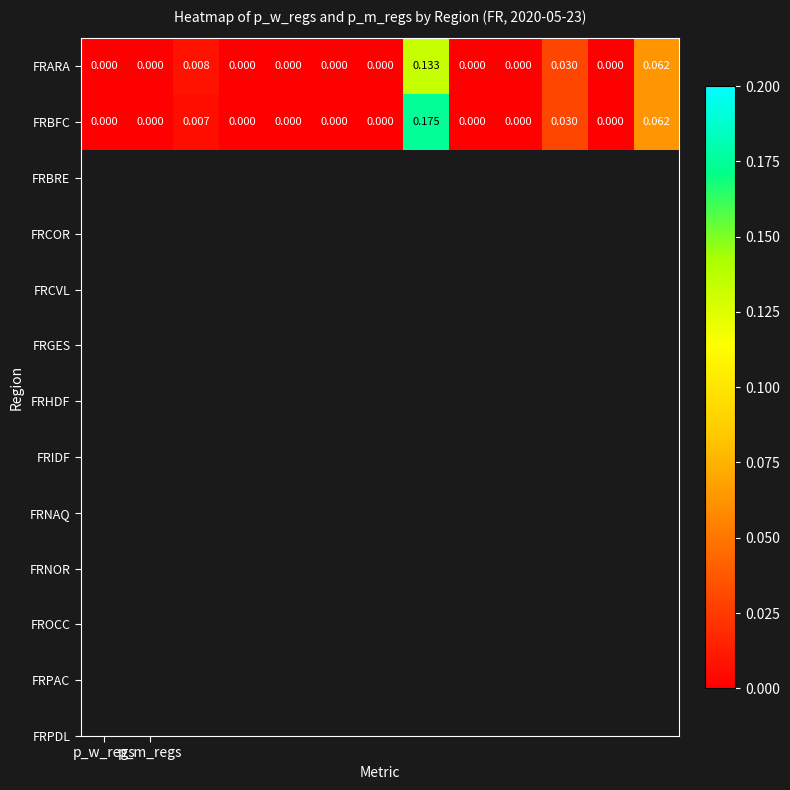

Count the number of categories in the chart.

13